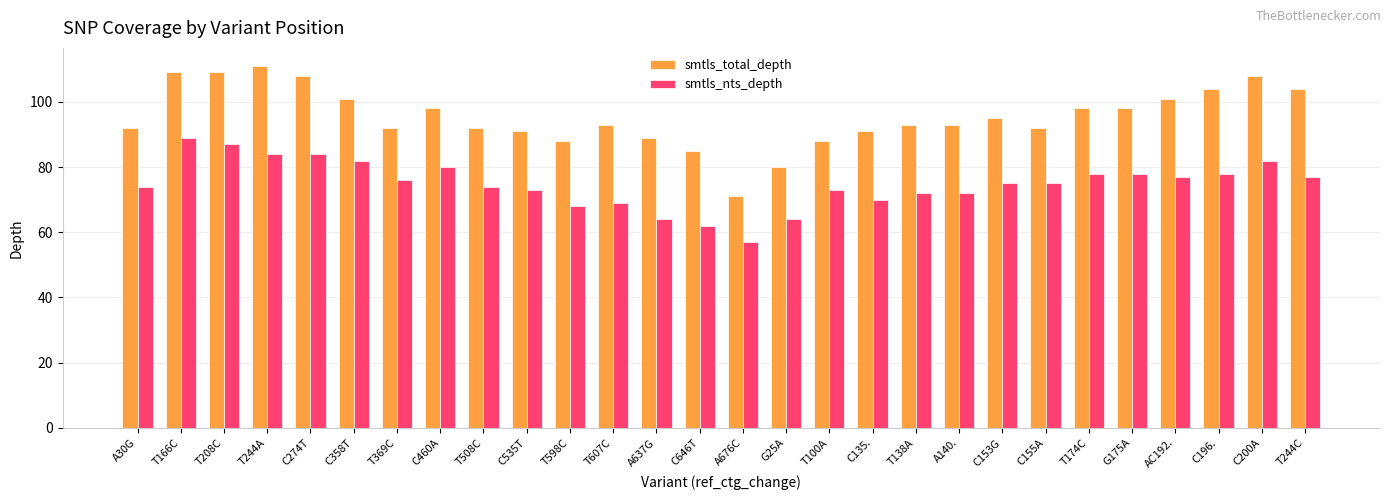

How many bars are there in each group?

2